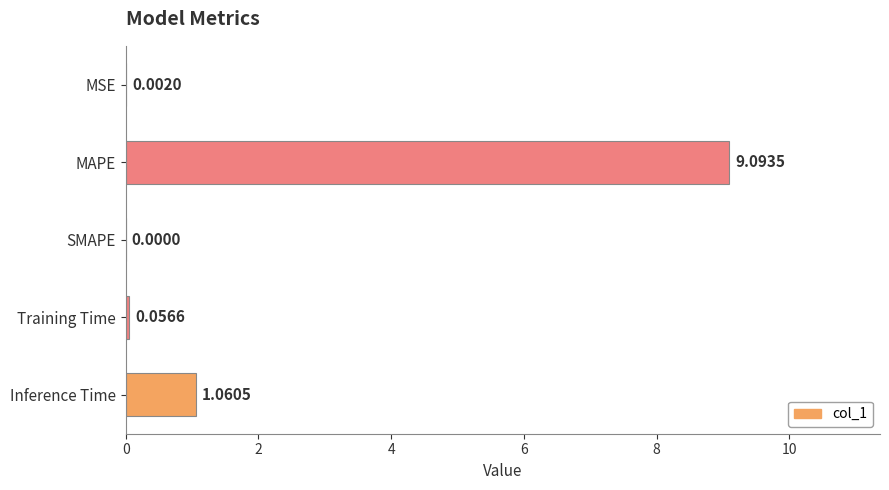

Which category has the highest value across all series?

MAPE